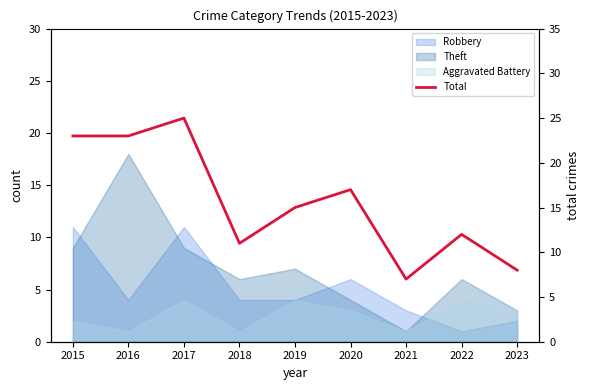

What is the sum of the values at 2021 and 2017?

32